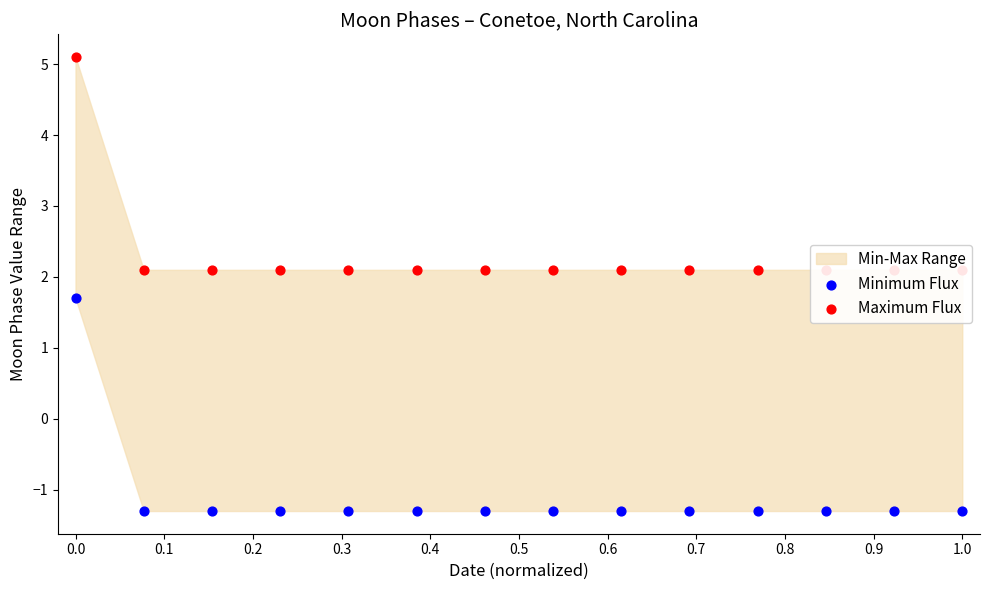

Which series reaches the minimum Y coordinate?

Minimum Flux